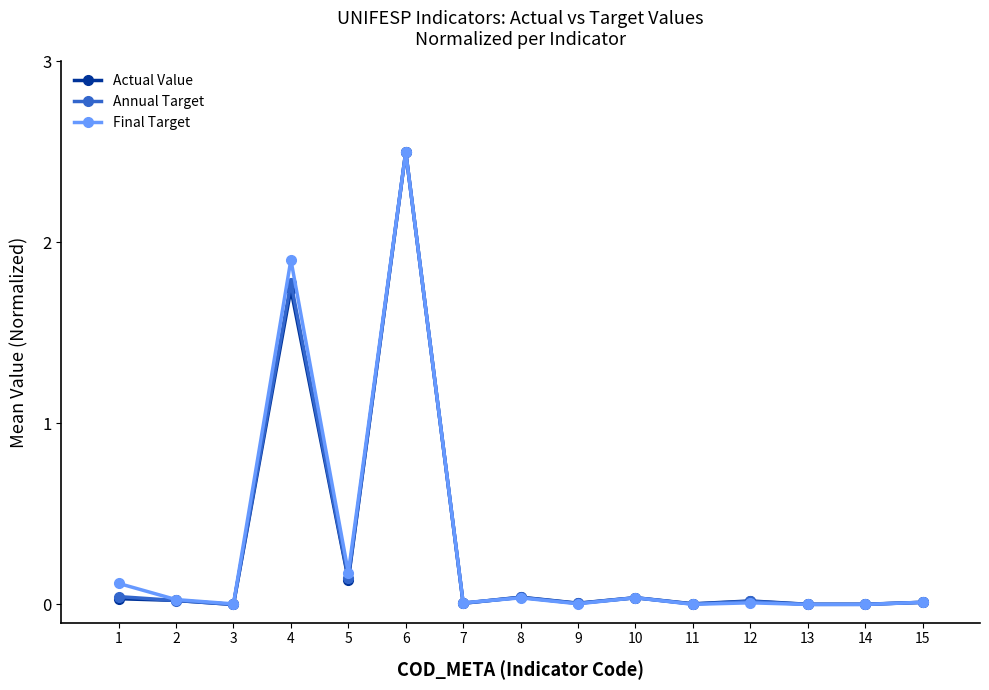

What are all the series names shown in the legend?

Actual Value, Annual Target, Final Target